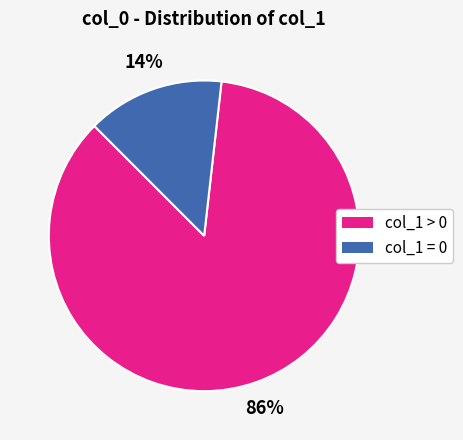

Is there a majority slice in this chart?

Yes